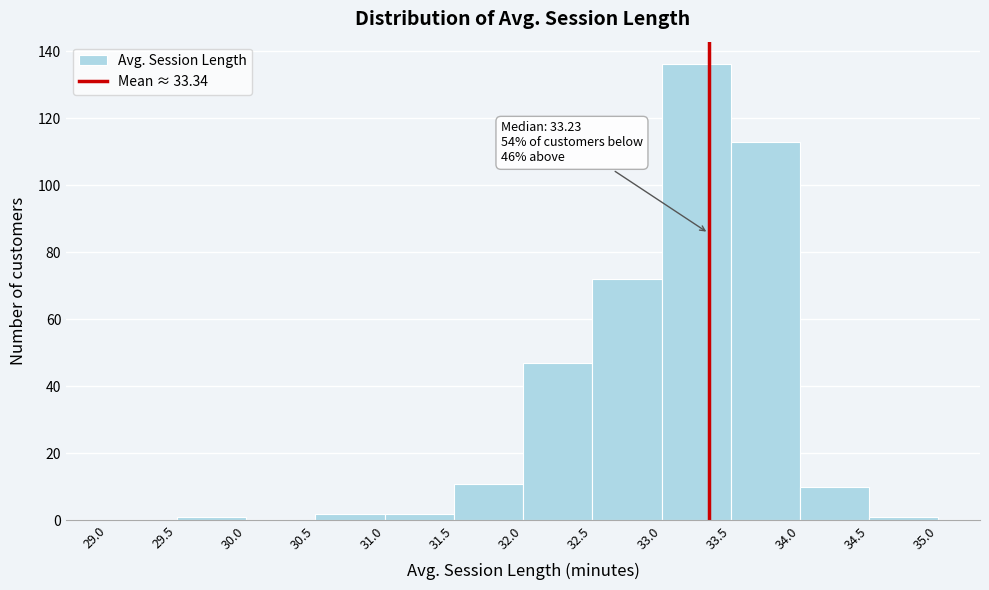

Which range on the x-axis has the tallest bar?

33.0 to 33.5